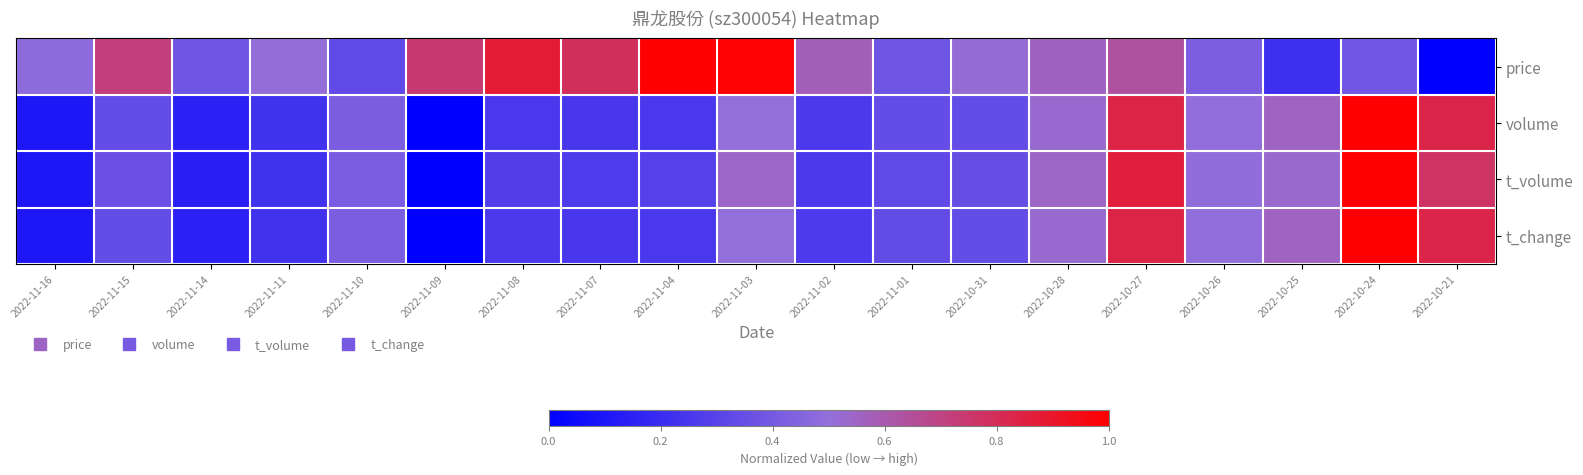

At which category is the sum across all series the highest?

2022-10-24